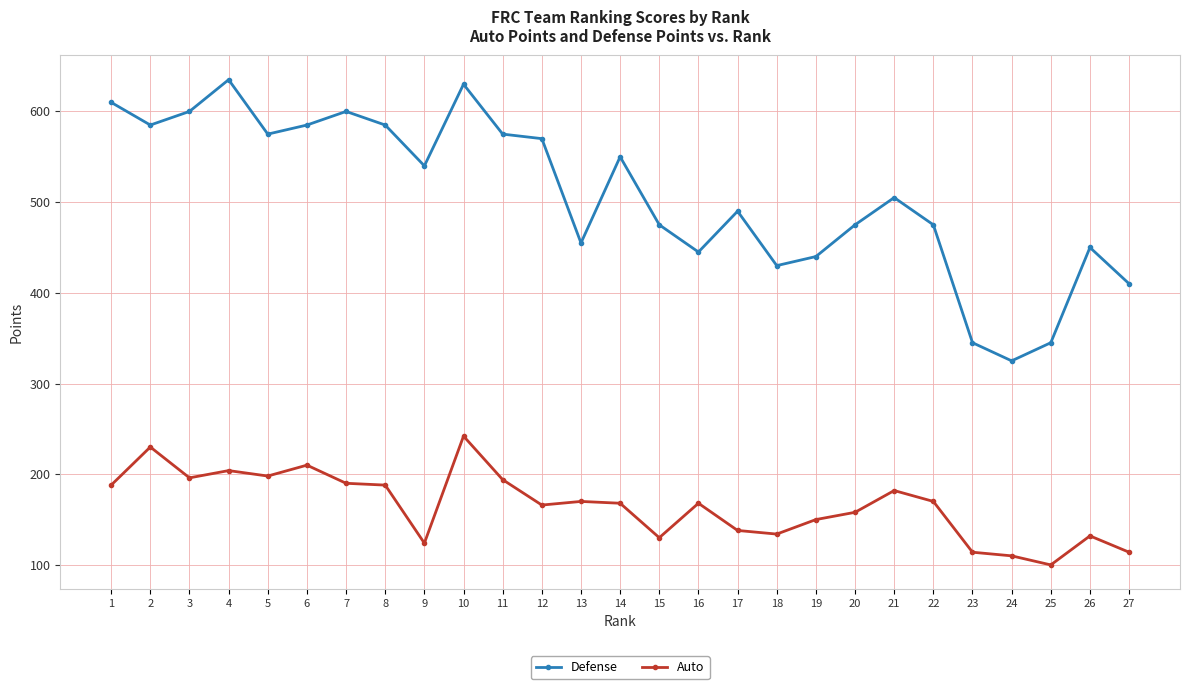

How many data points does each series have?

27